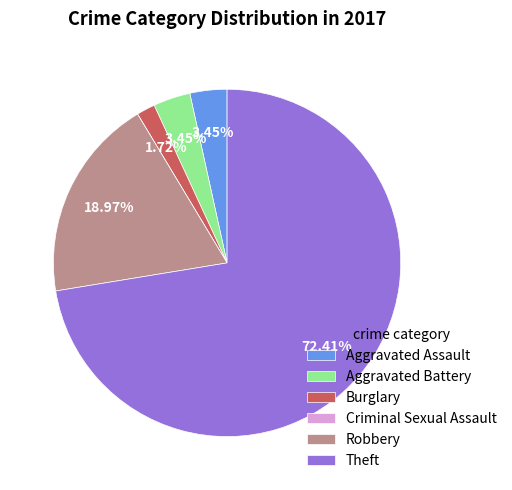

Is it true that Aggravated Assault is 3% of the pie?

True